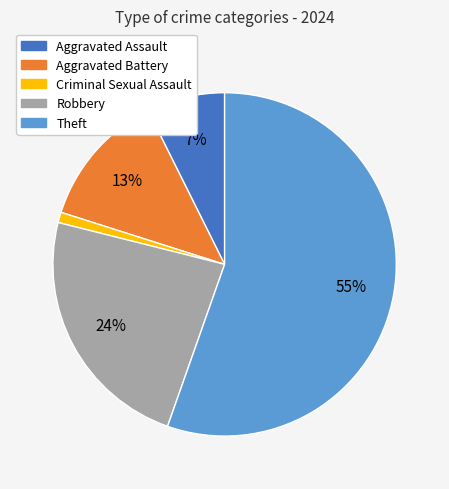

Which category has the smallest portion of the pie?

Criminal Sexual Assault